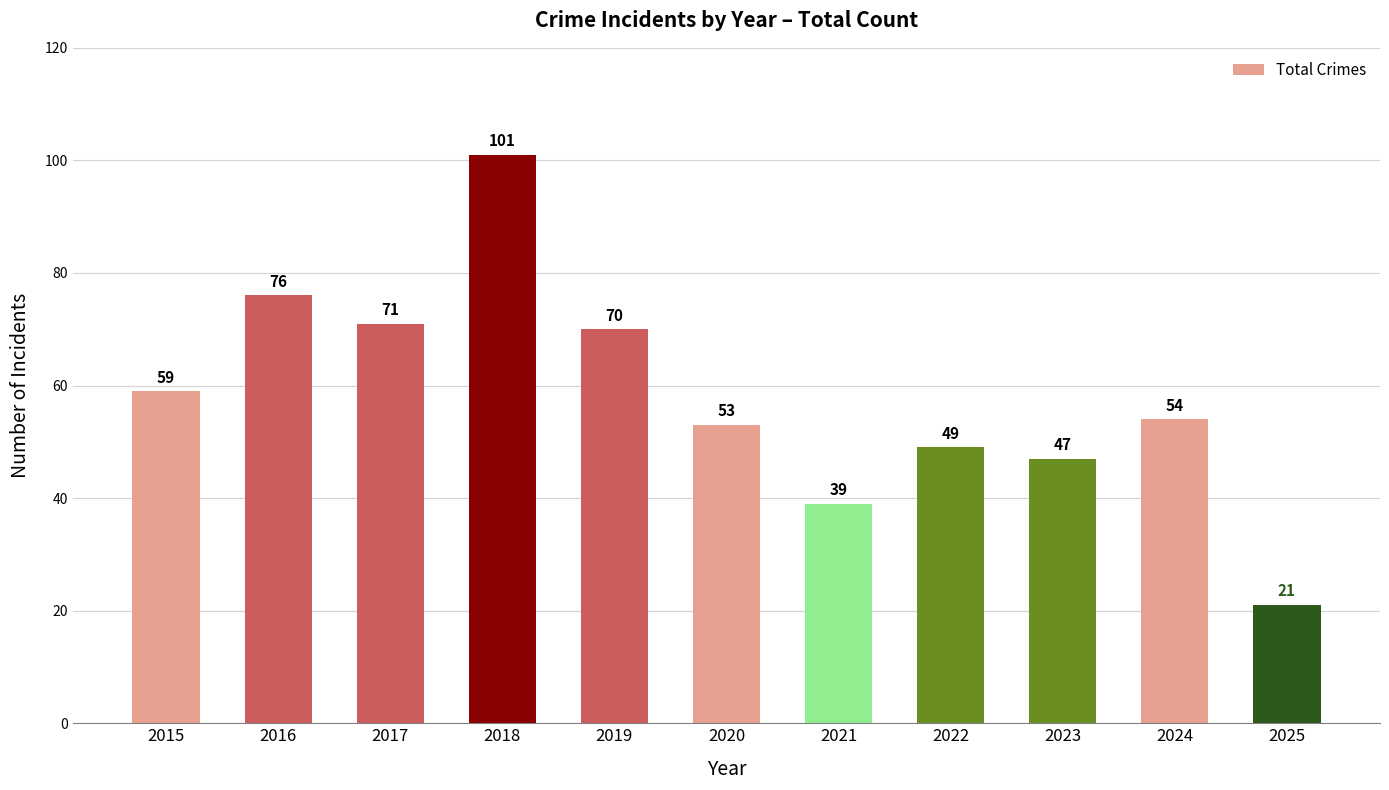

What is the average value?

58